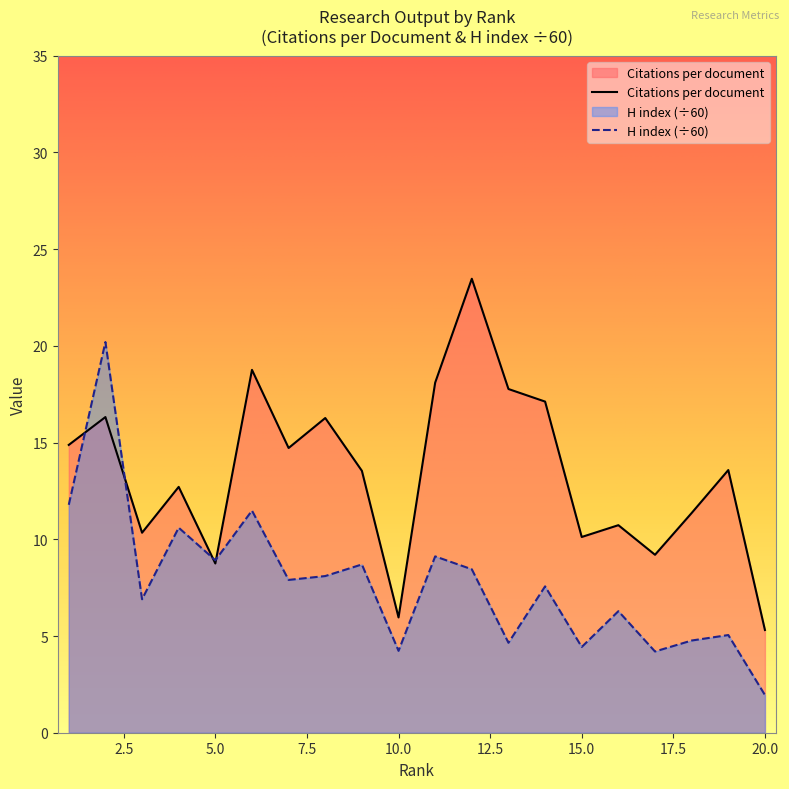

How many interior local valleys does the H index series have?

7